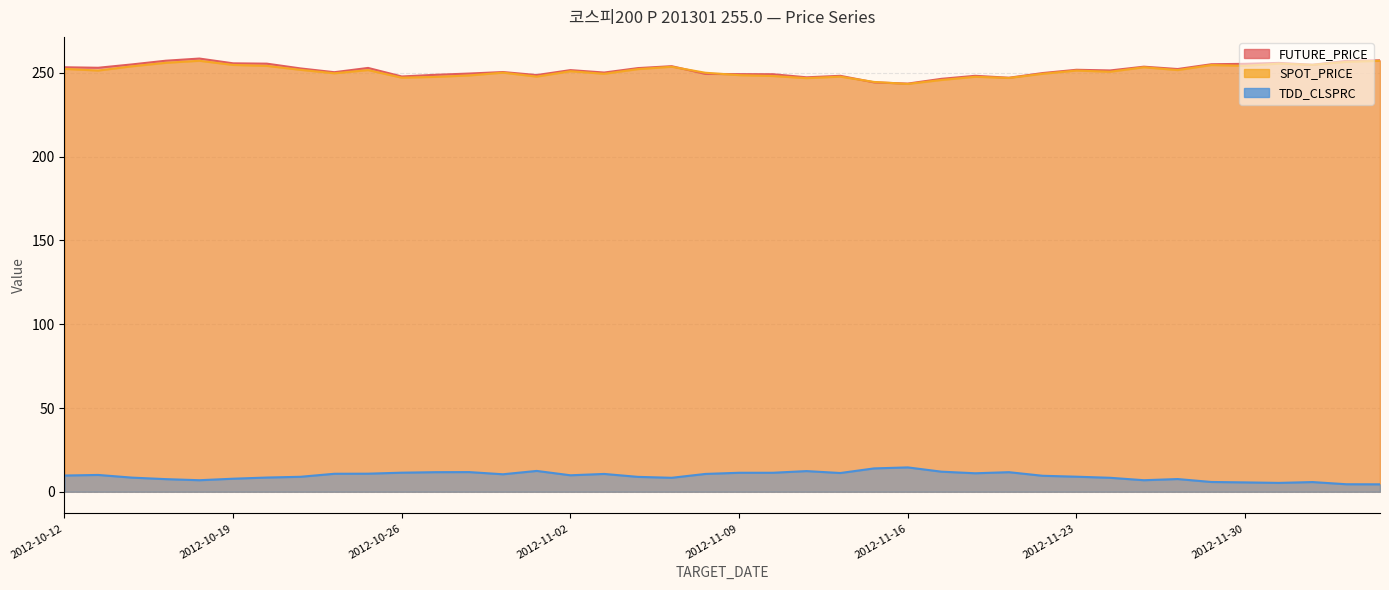

What are all the series names shown in the legend?

FUTURE_PRICE, SPOT_PRICE, TDD_CLSPRC